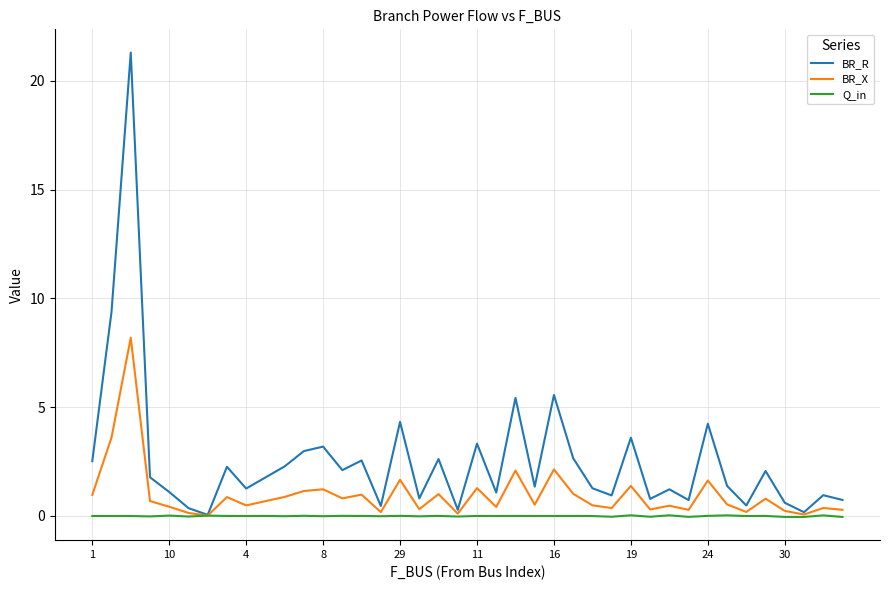

What is the difference between the maximum and minimum values in the BR_R series?

21.2